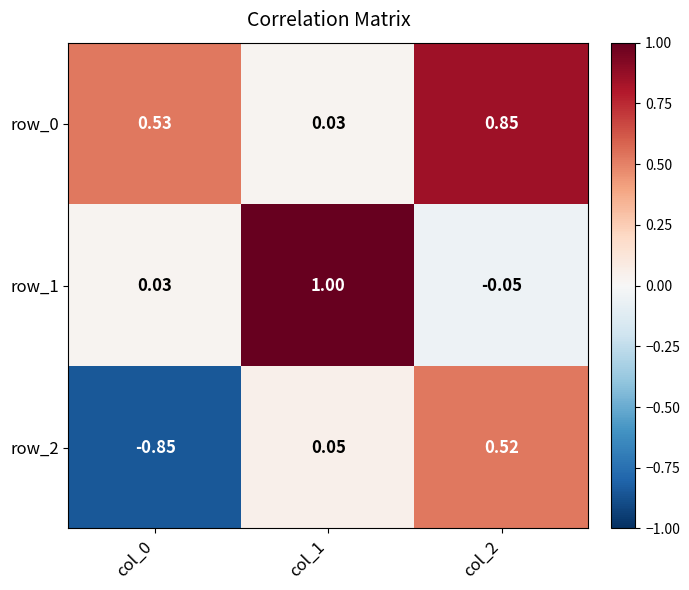

What is the sum of all row_0 values?

1.4